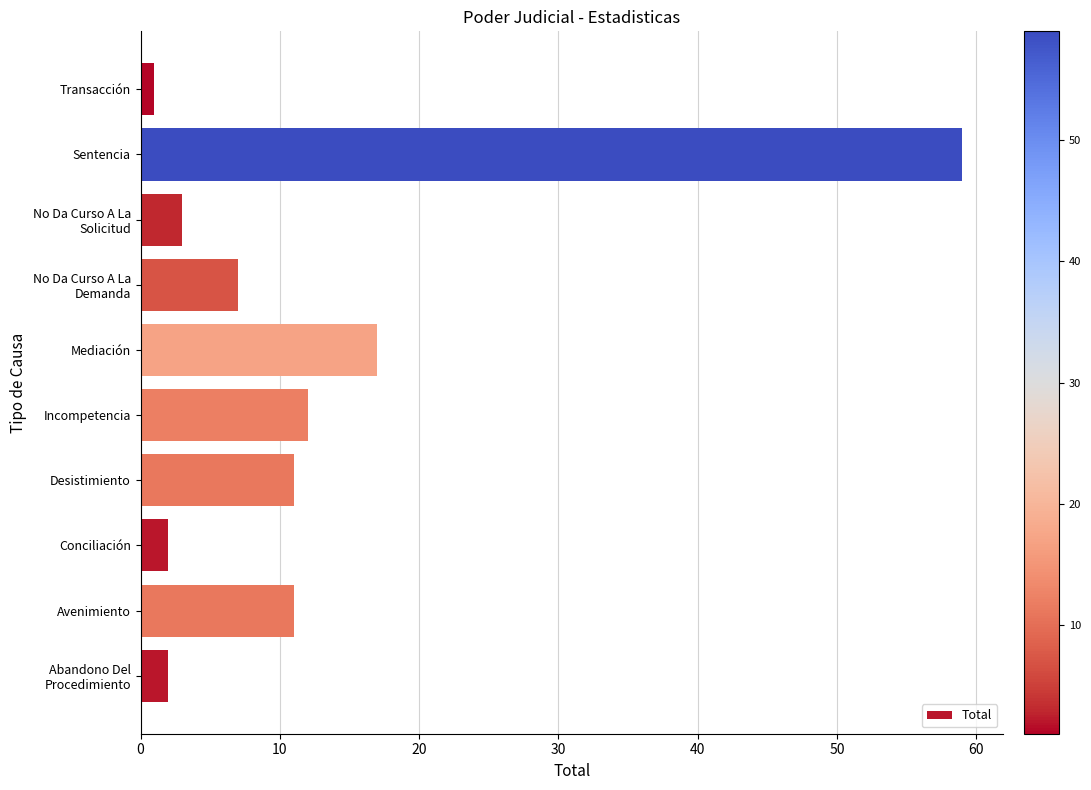

Where is the data nearest to the value 30?

Mediación